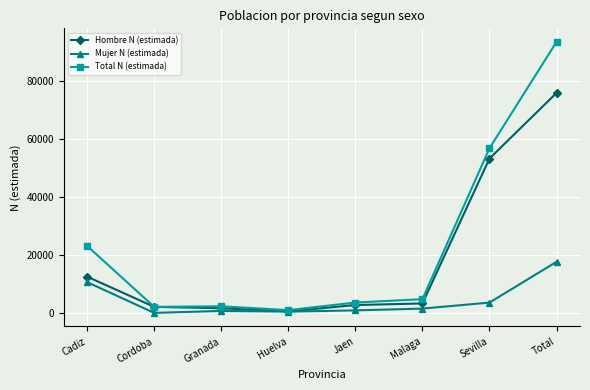

At which category is the sum across all series the highest?

Total